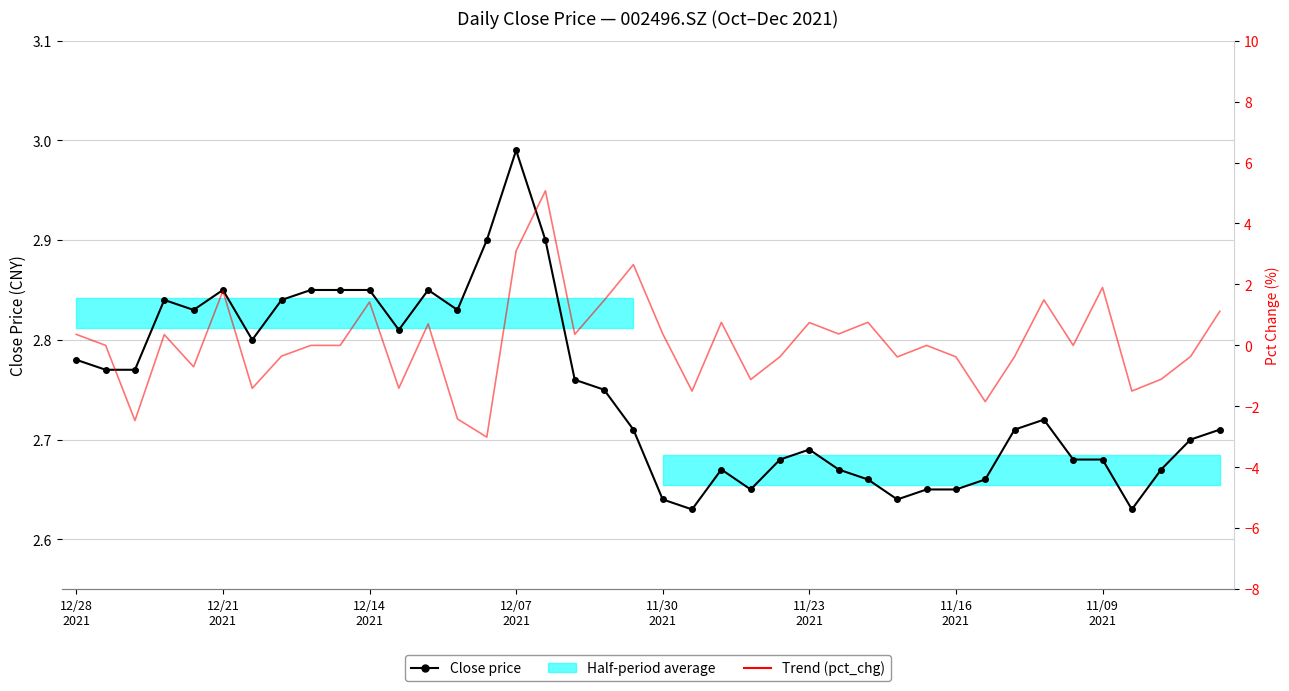

What is the value of the Trend (pct_chg) point at the 7th from the left?

-1.4